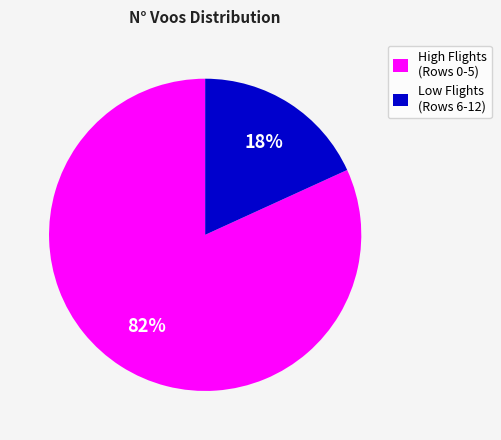

Is High Flights (Rows 0-5) the majority of the pie?

Yes